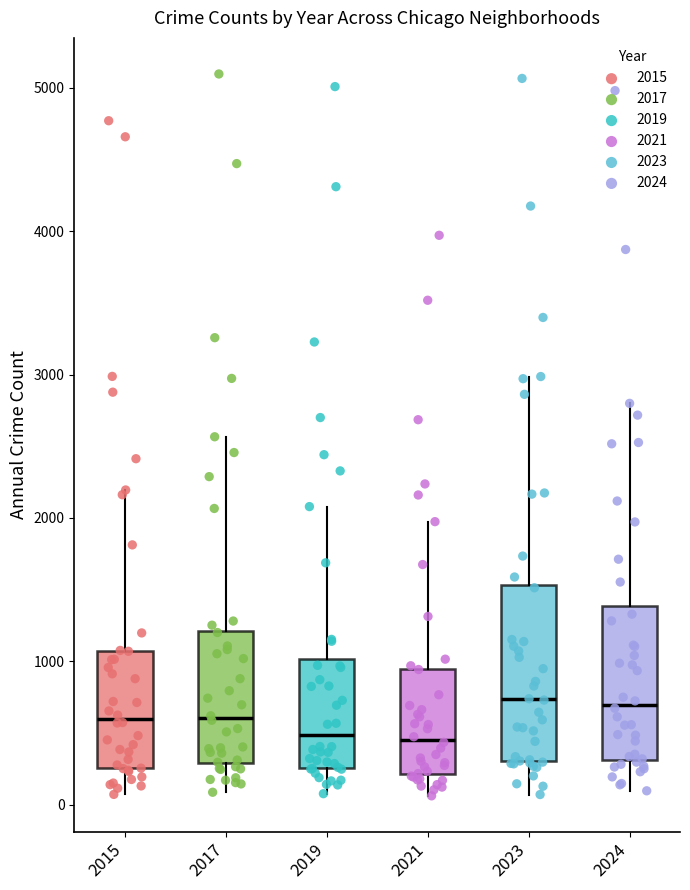

Where is the upper edge of the box at x = 2015 on the y-axis? The values are not printed on the chart, so give them approximately, as read against the axis.

1100